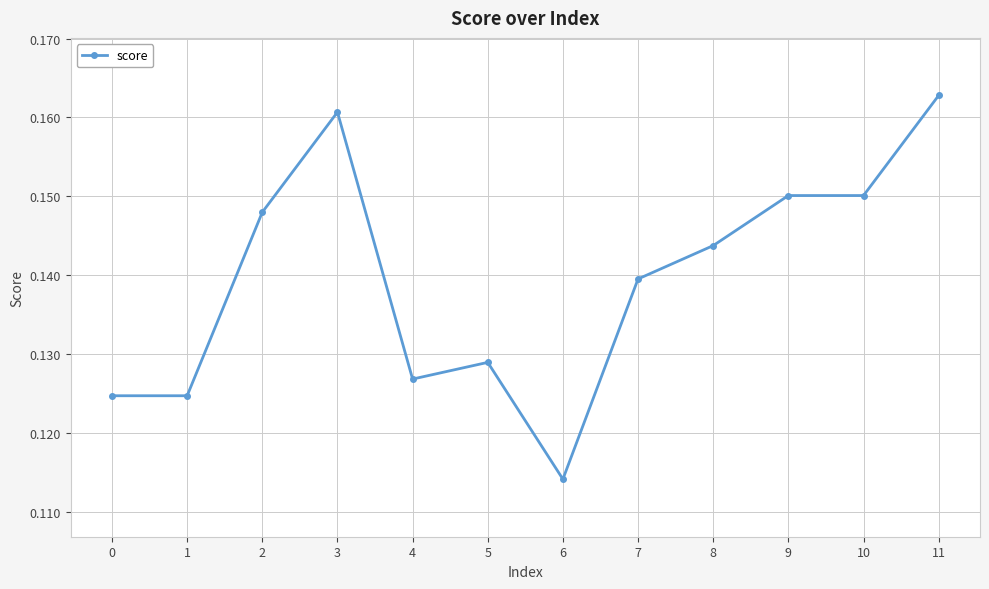

How many values are between 0 and 1?

12